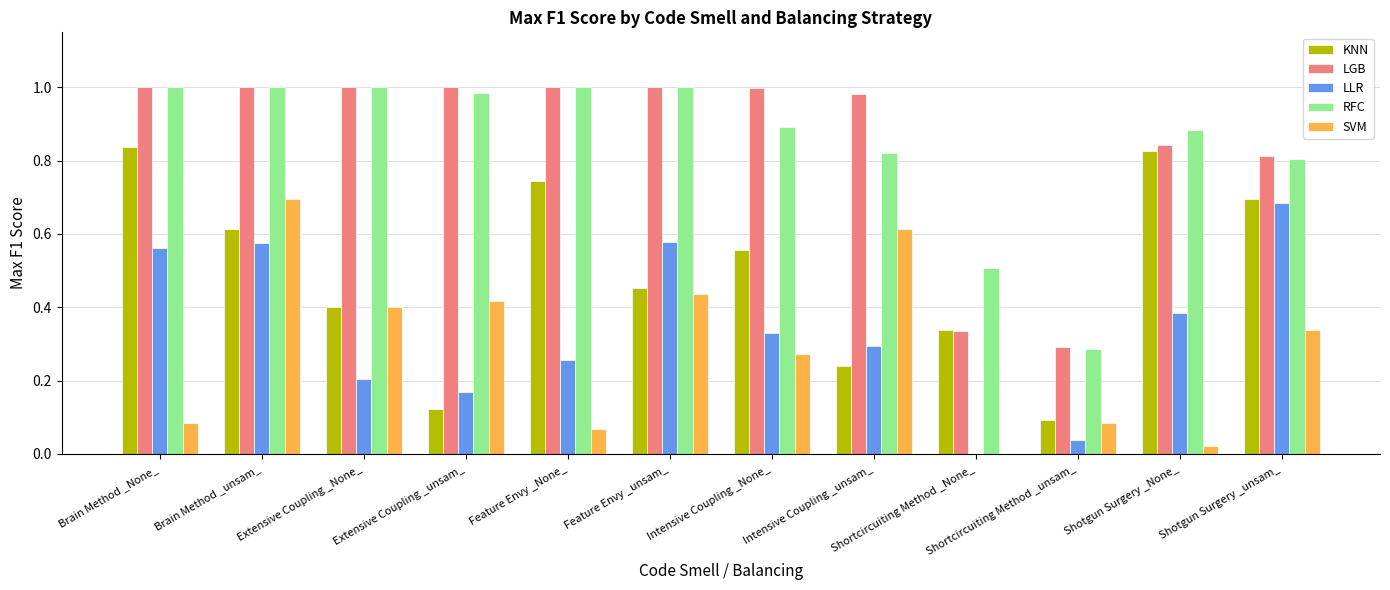

The value of RFC at Intensive Coupling _None_ is 0.9. True or false?

True